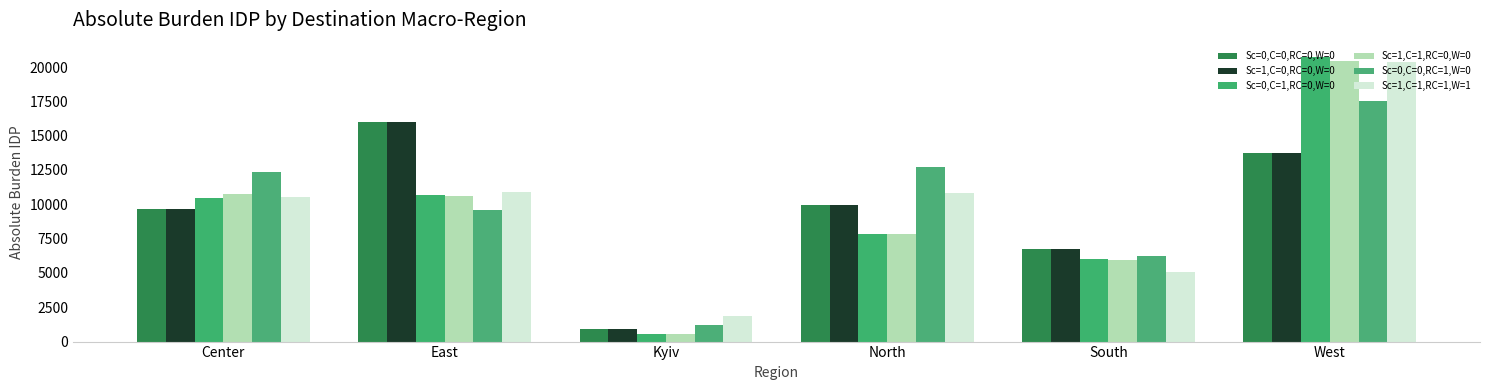

True or false: Sc=1,C=1,RC=1,W=1 has a value of 1843.5 at Kyiv.

True